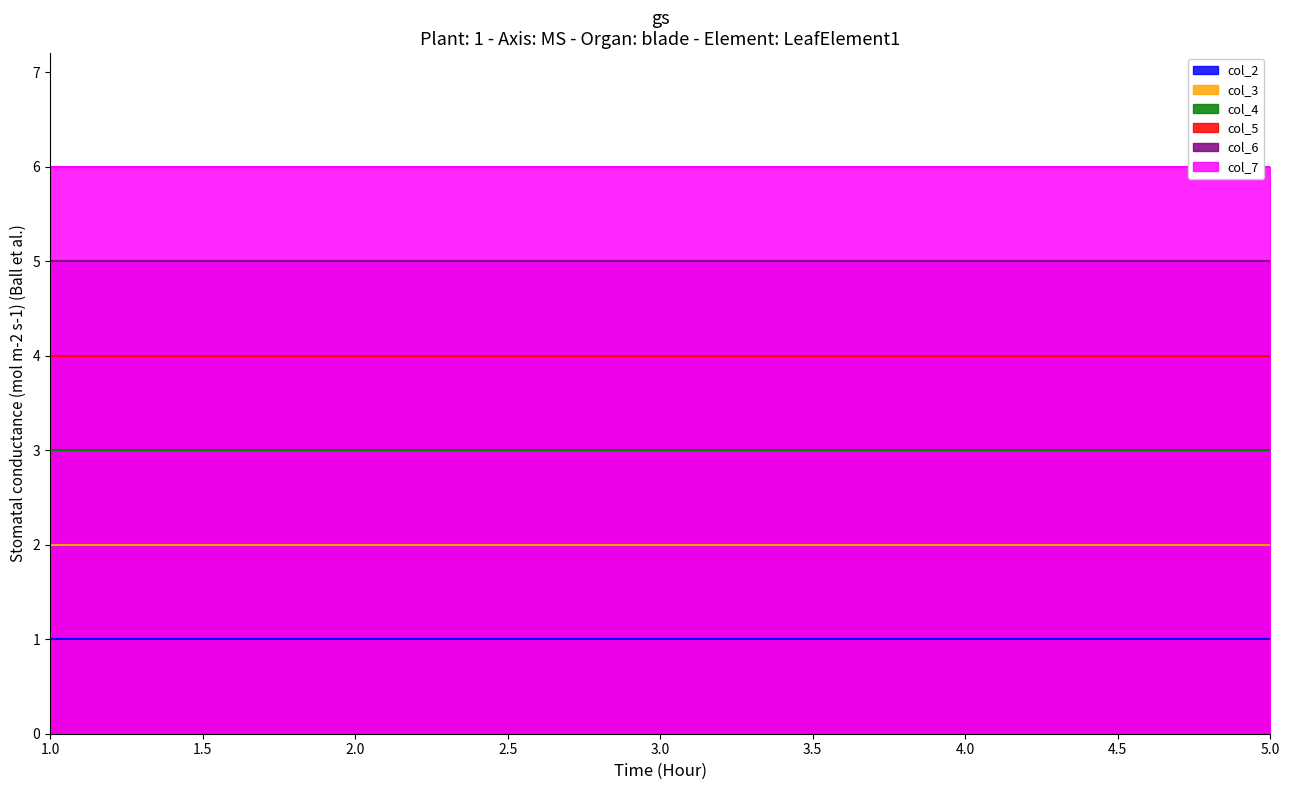

Which series has the largest total across all categories?

col_7